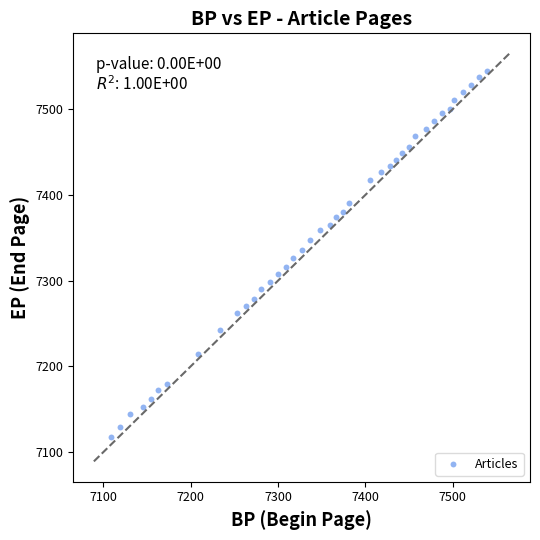

What is the range of X values (max minus min)?

430